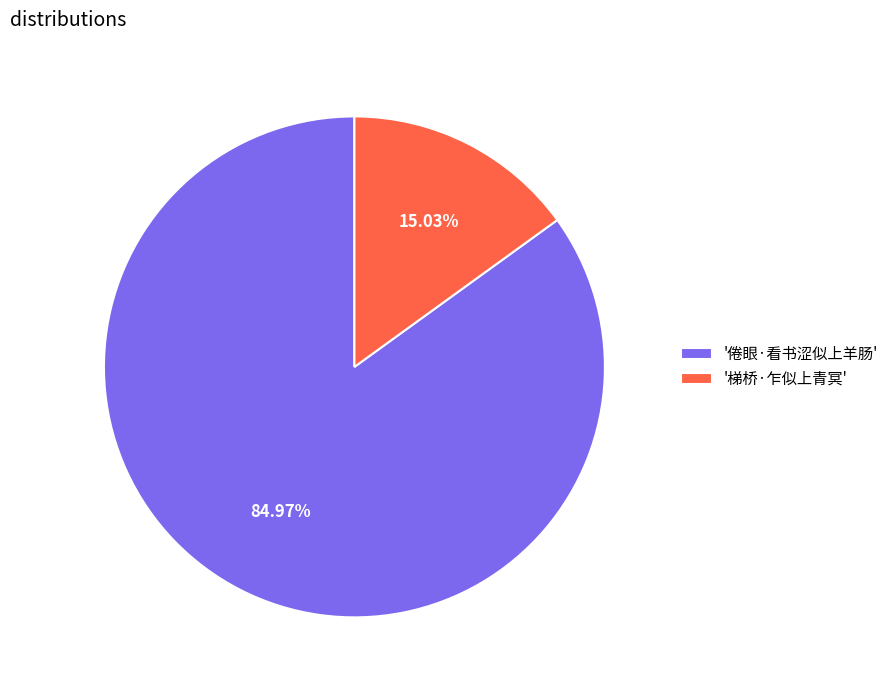

How many segments does this pie chart have?

2